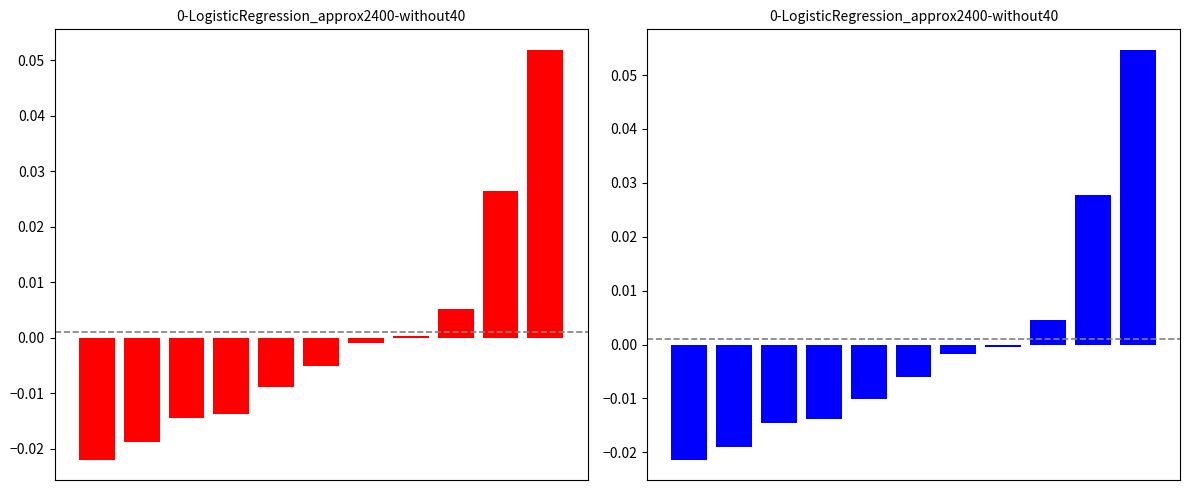

List the labels in order of eye_lmk_x_4 value, largest first.

10, 9, 8, 7, 6, 5, 4, 3, 2, 1, 0